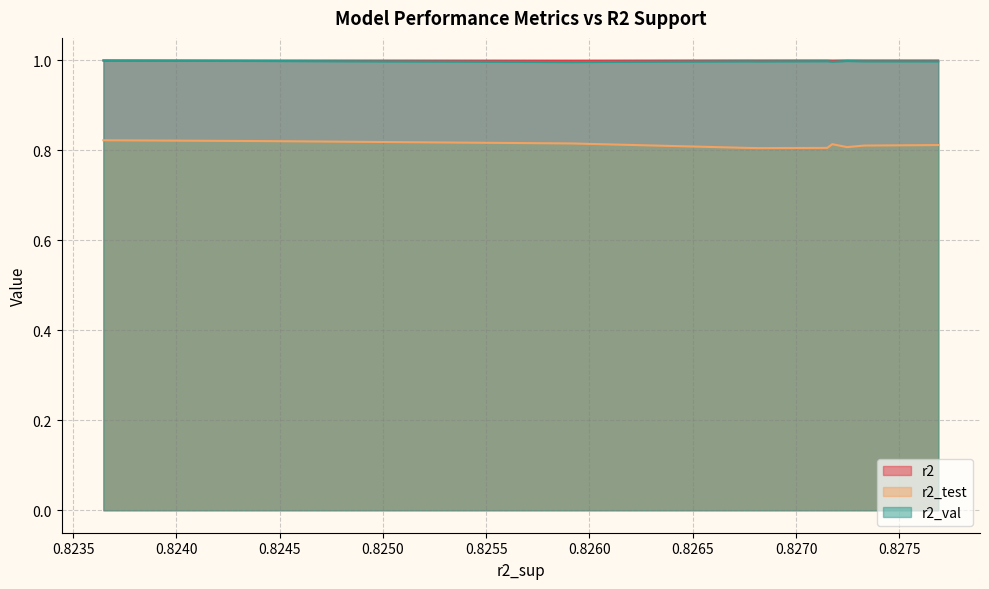

What is the sum of the r2 values at model_7_2_5 and model_7_2_9?

2.0